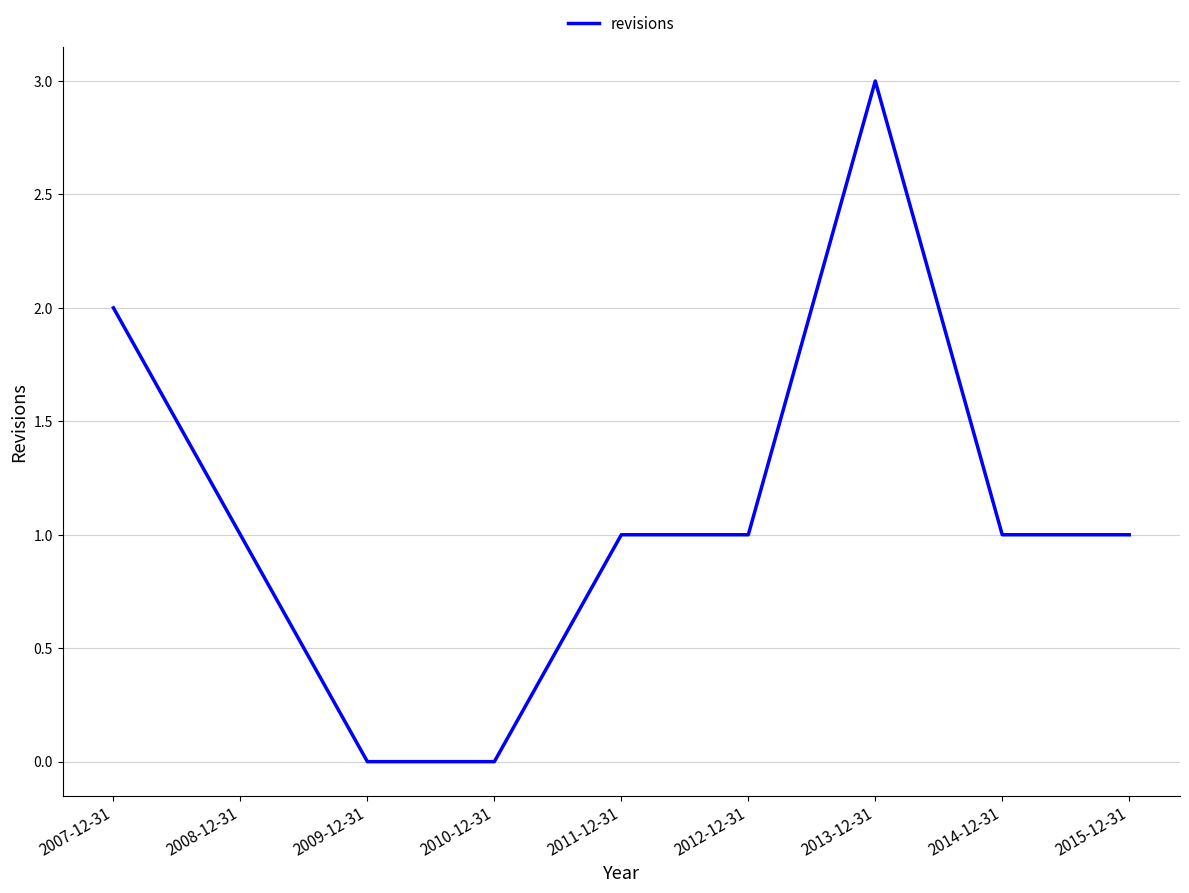

At which label does the data first exceed 1?

2007-12-31